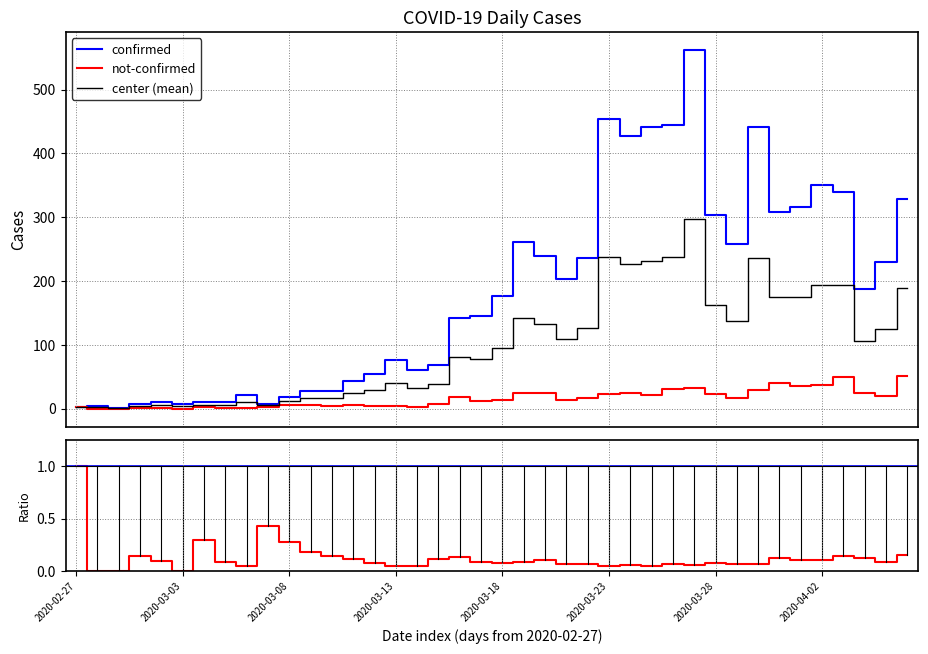

At which label does not-confirmed first exceed 14?

2020-03-16